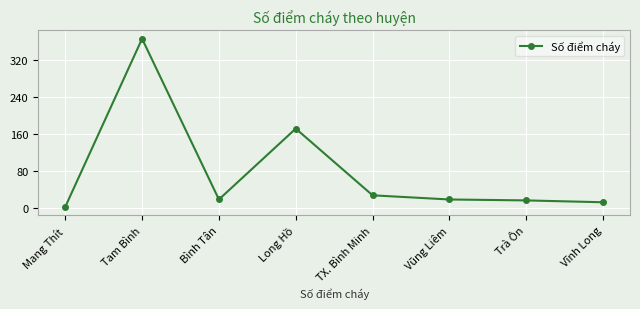

What is the sum of the values at TX. Bình Minh and Trà Ôn?

45